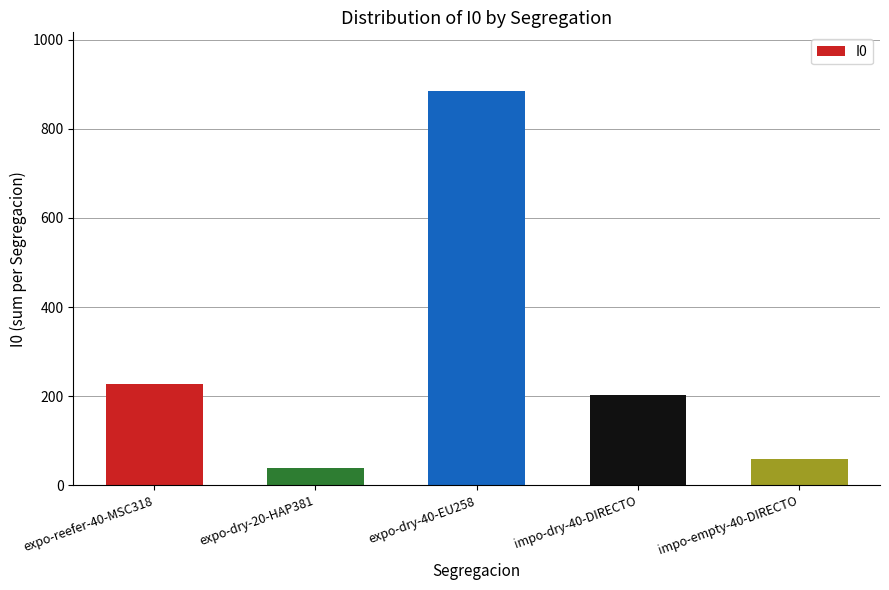

What is the average value?

282